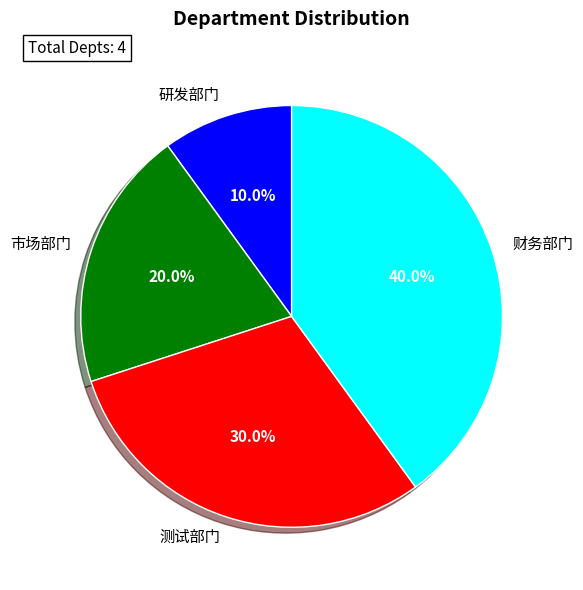

What is the smallest slice in the pie chart?

研发部门